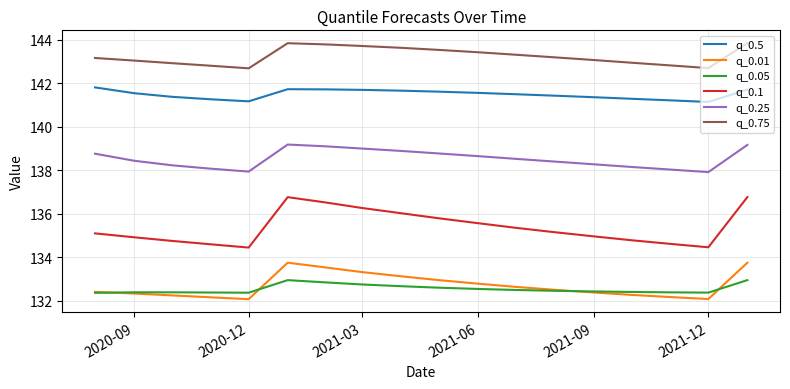

What is the difference between the maximum and minimum values in the q_0.75 series?

1.2